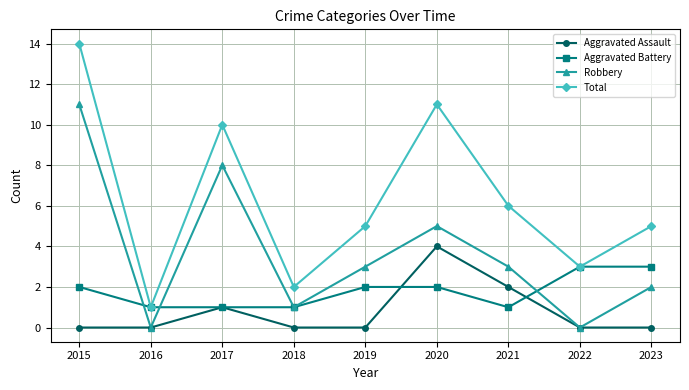

At which category is the sum across all series the highest?

2015